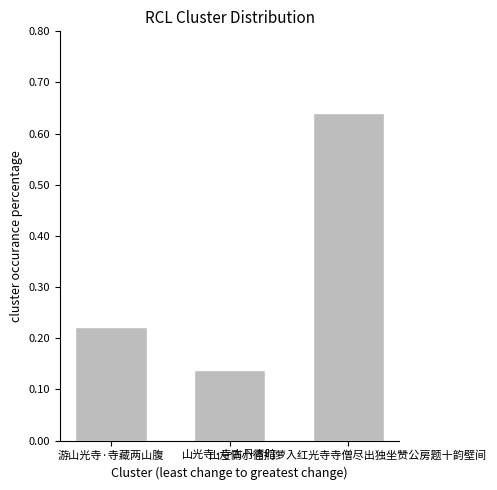

How many values are between 0 and 1?

3